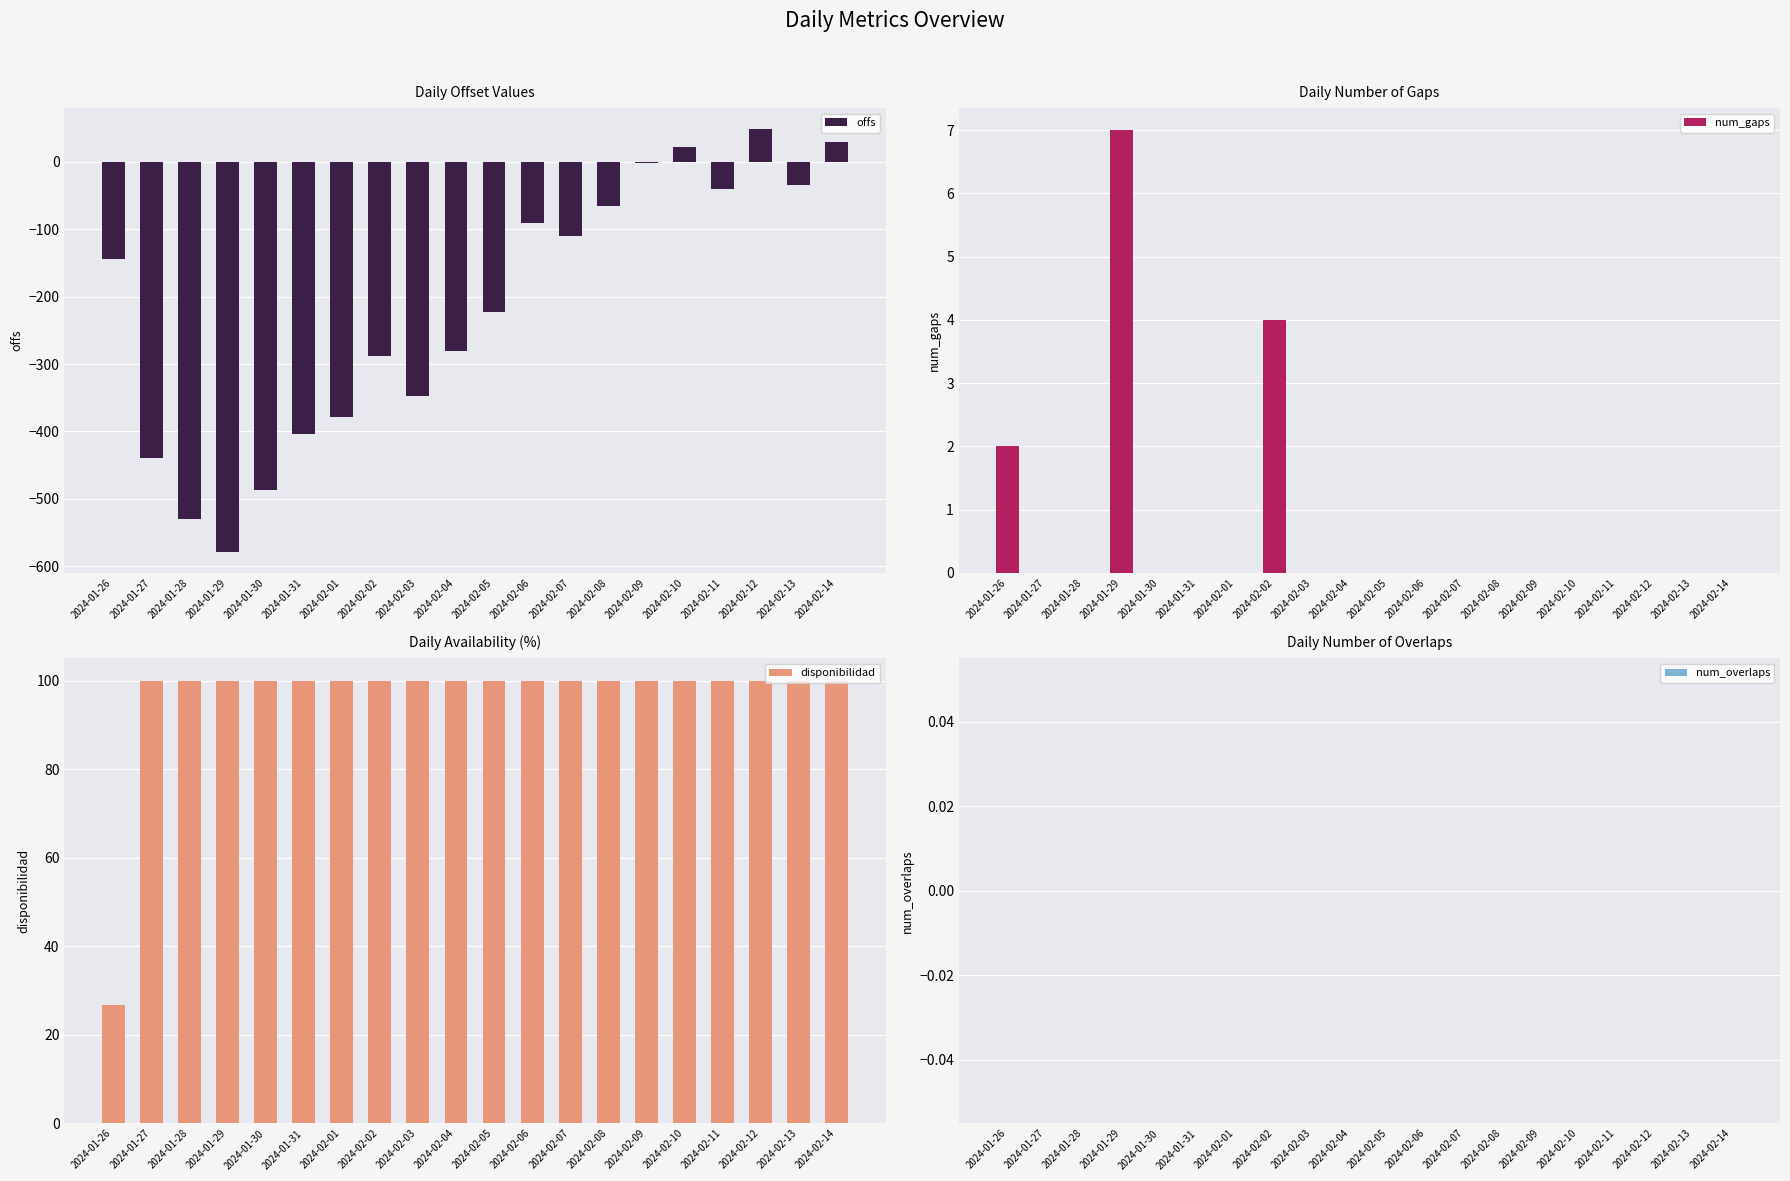

Between 2024-02-05 and 2024-02-09, which series saw the biggest shift?

offs